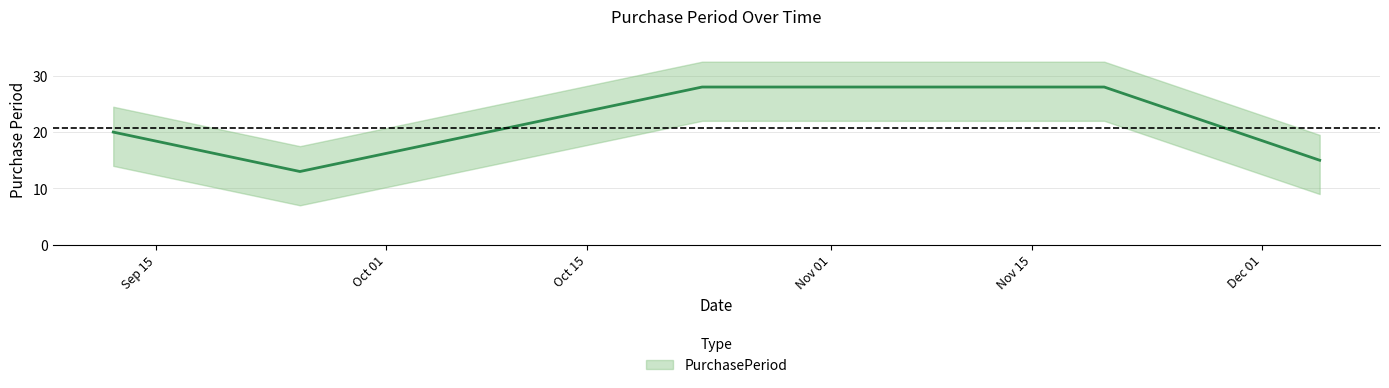

How many values exceed 20?

2